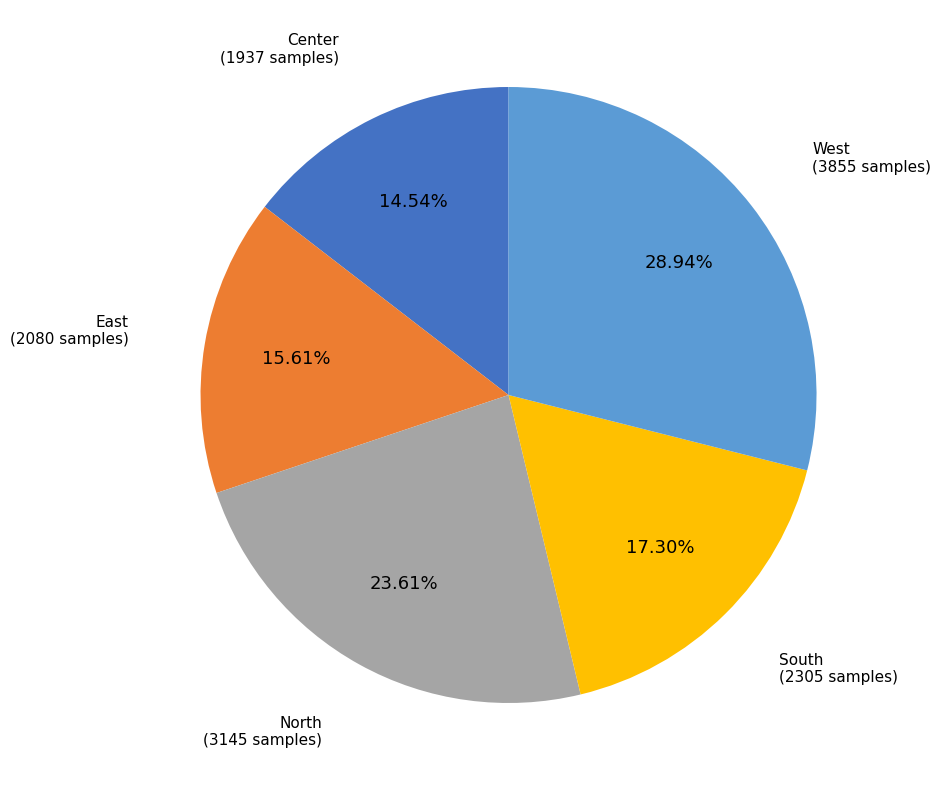

Is there a majority slice in this chart?

No